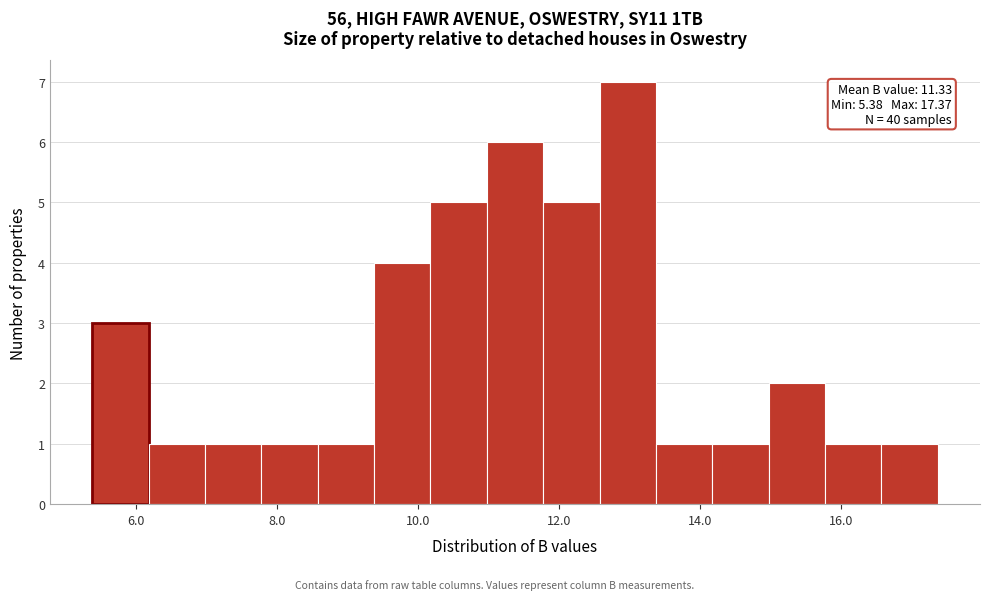

Read against the x-axis, roughly where is the centre of the tallest bar?

13.0